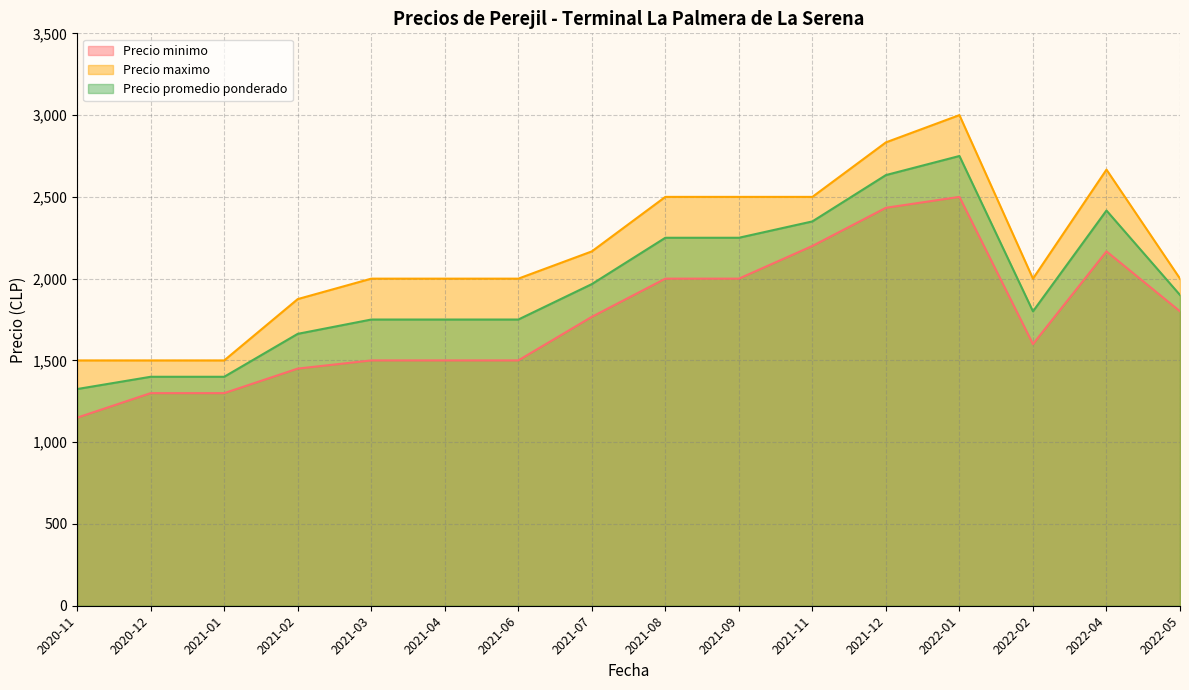

Between 2021-07 and 2021-11, which series saw the biggest shift?

Precio minimo